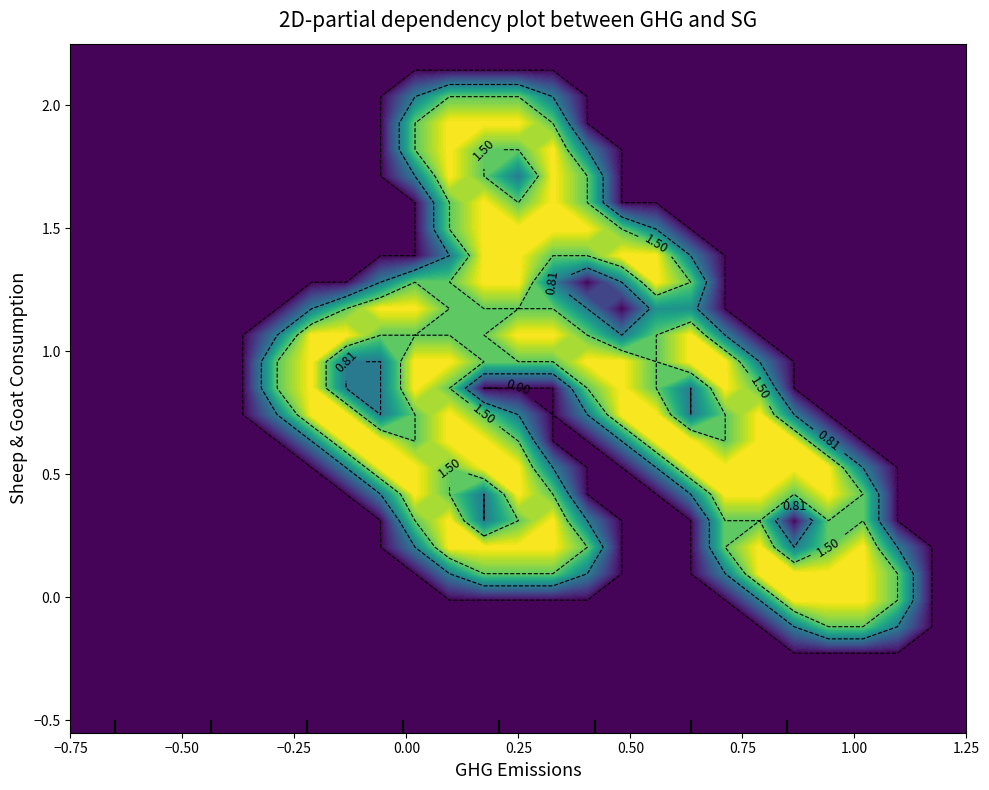

At how many categories does at least one series exceed 1?

19